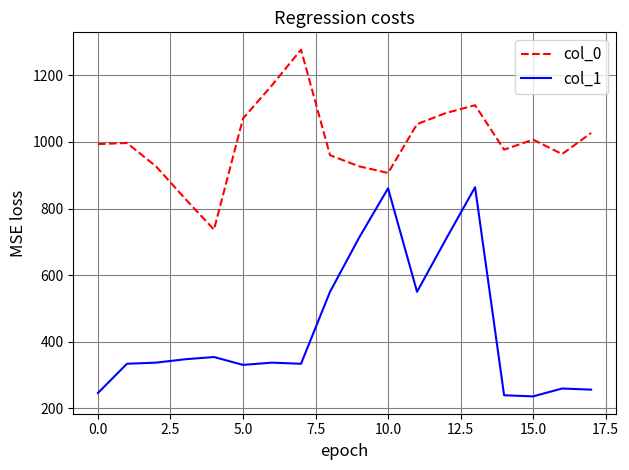

True or false: col_0 and col_1 intersect in this chart.

False